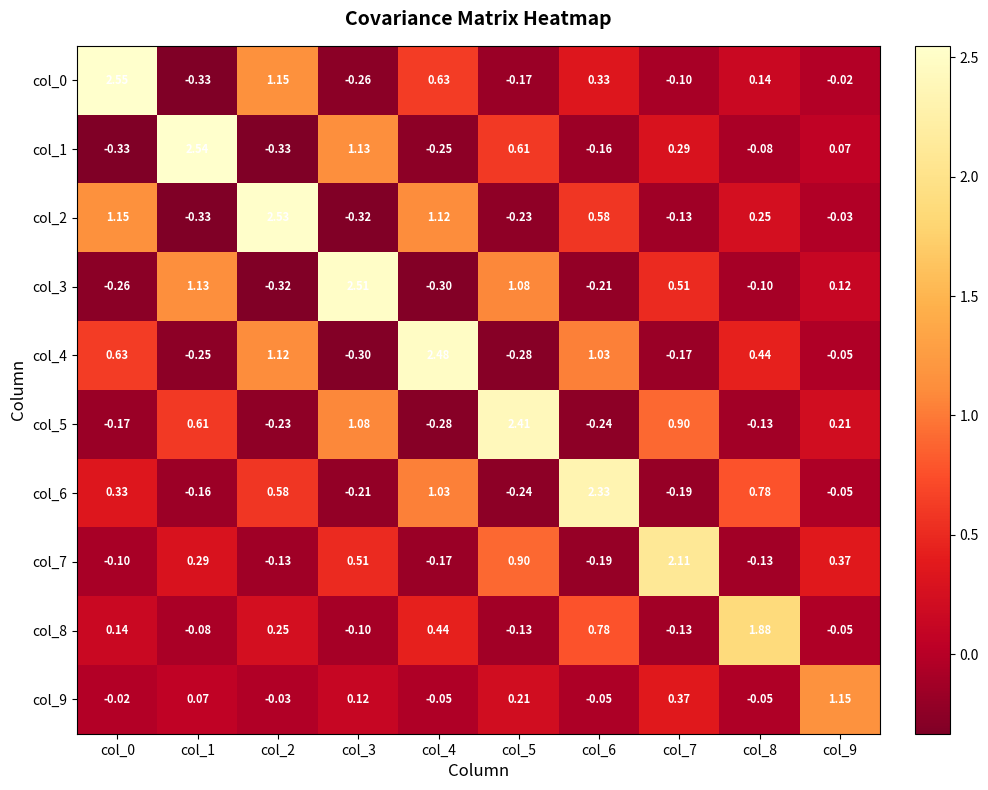

Is the value of col_7 at col_7 greater than the value of col_3 at col_1?

Yes